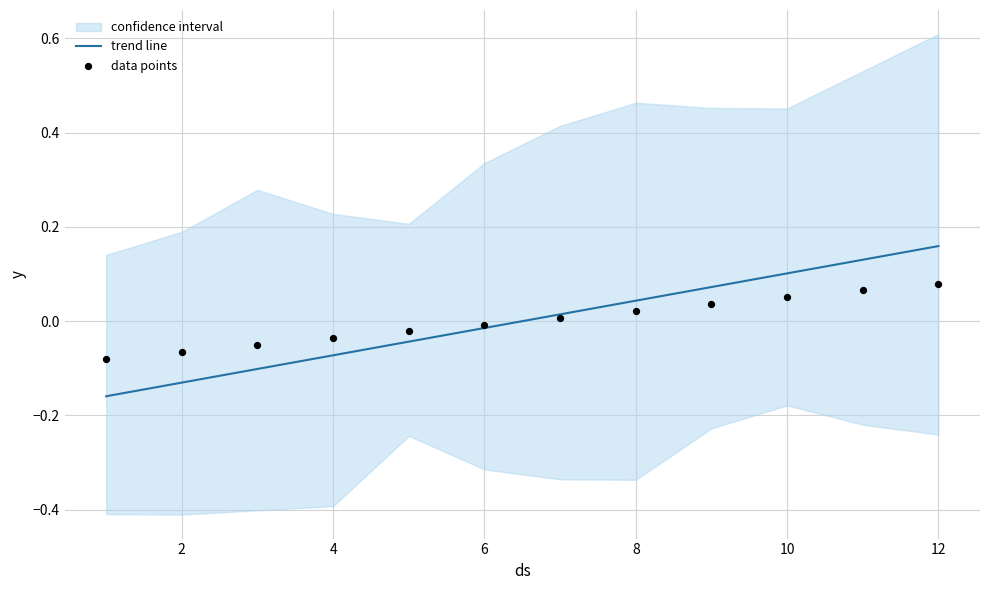

Which series has the widest spread of Y values?

trend line